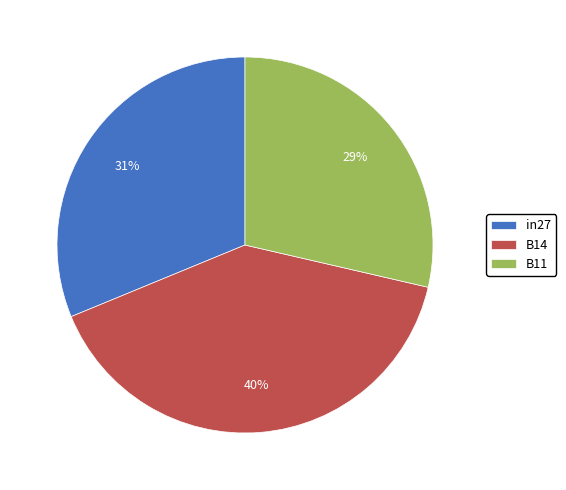

How many slices are in this pie chart?

3